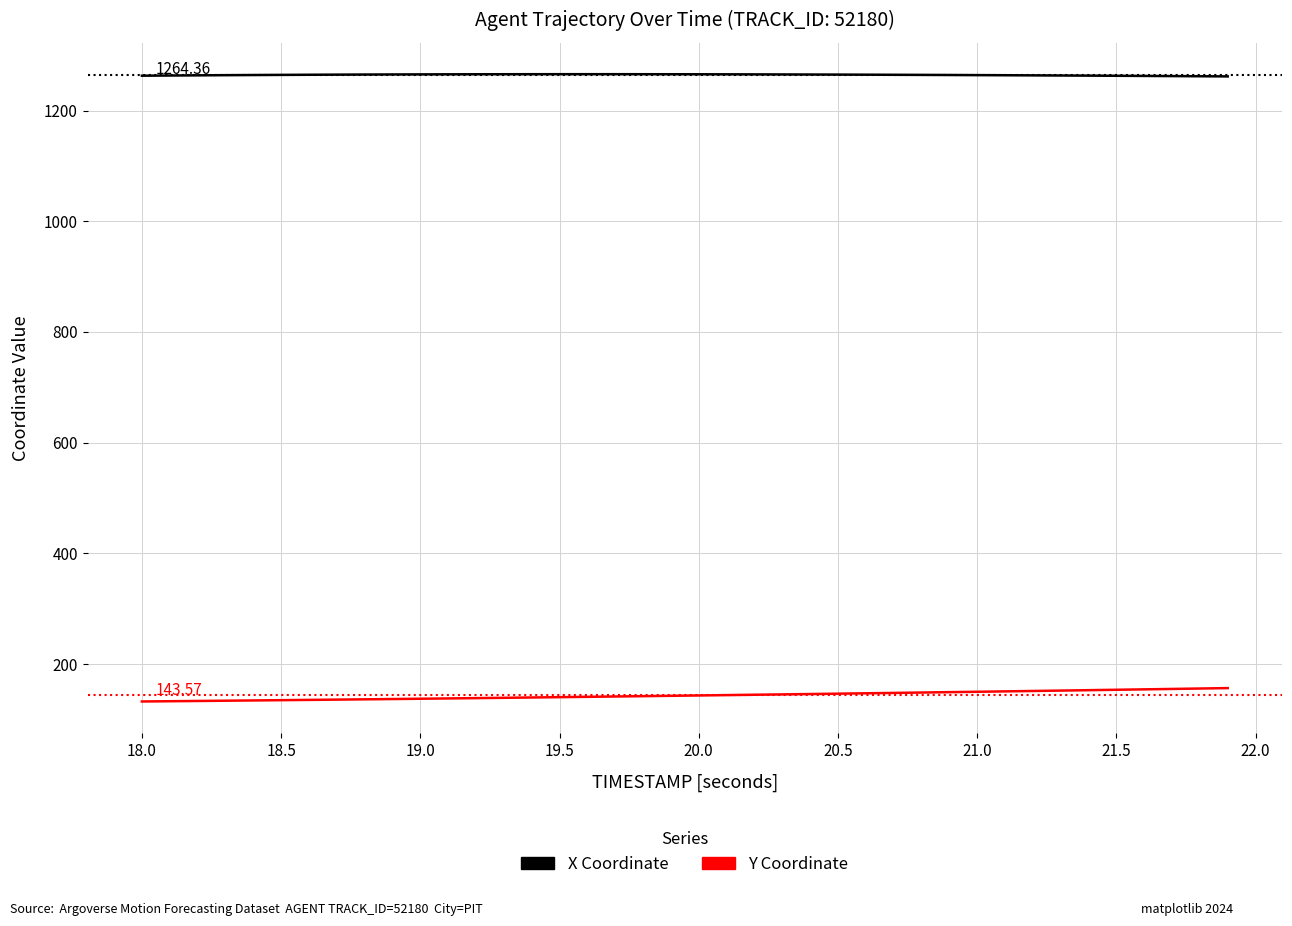

True or false: Y Coordinate and X Coordinate cross at least once.

False